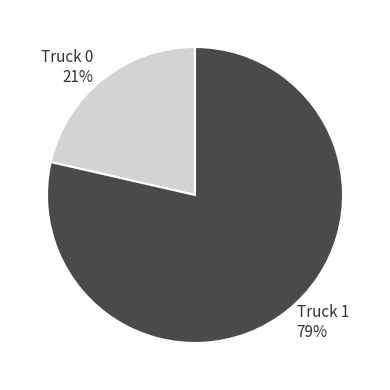

What is the majority slice?

Truck 1